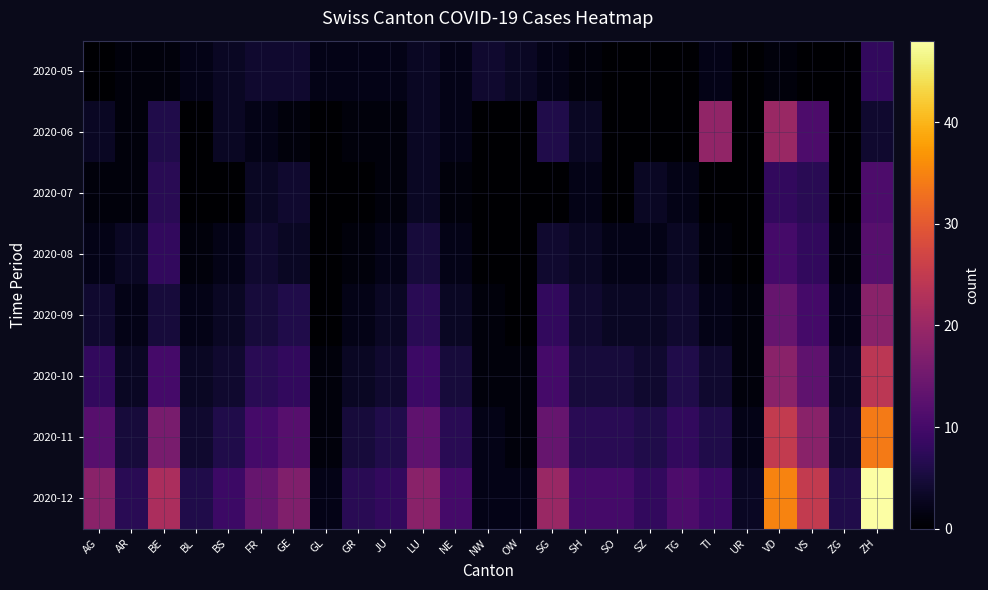

Which series has the largest total across all categories?

2020-12